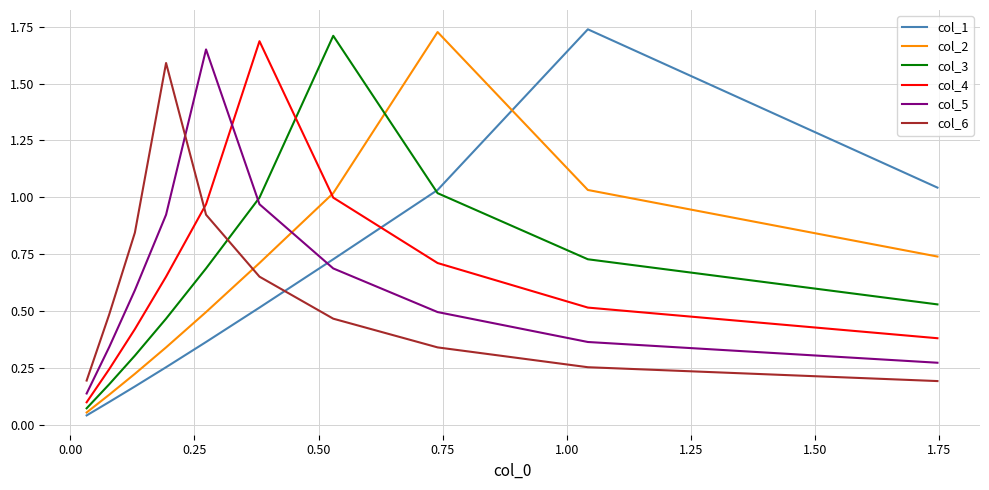

Is it true that col_4 equals 0.9 at 1.25?

False